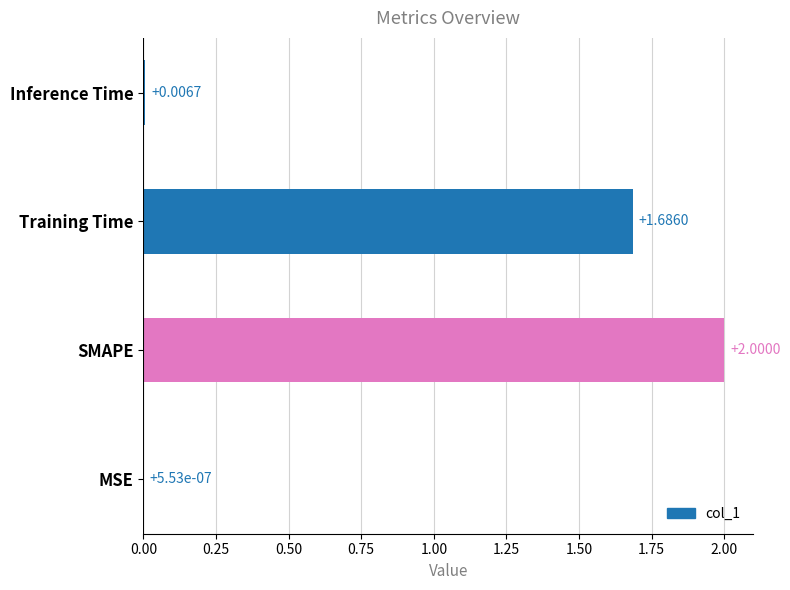

How many categories are shown in the chart?

4